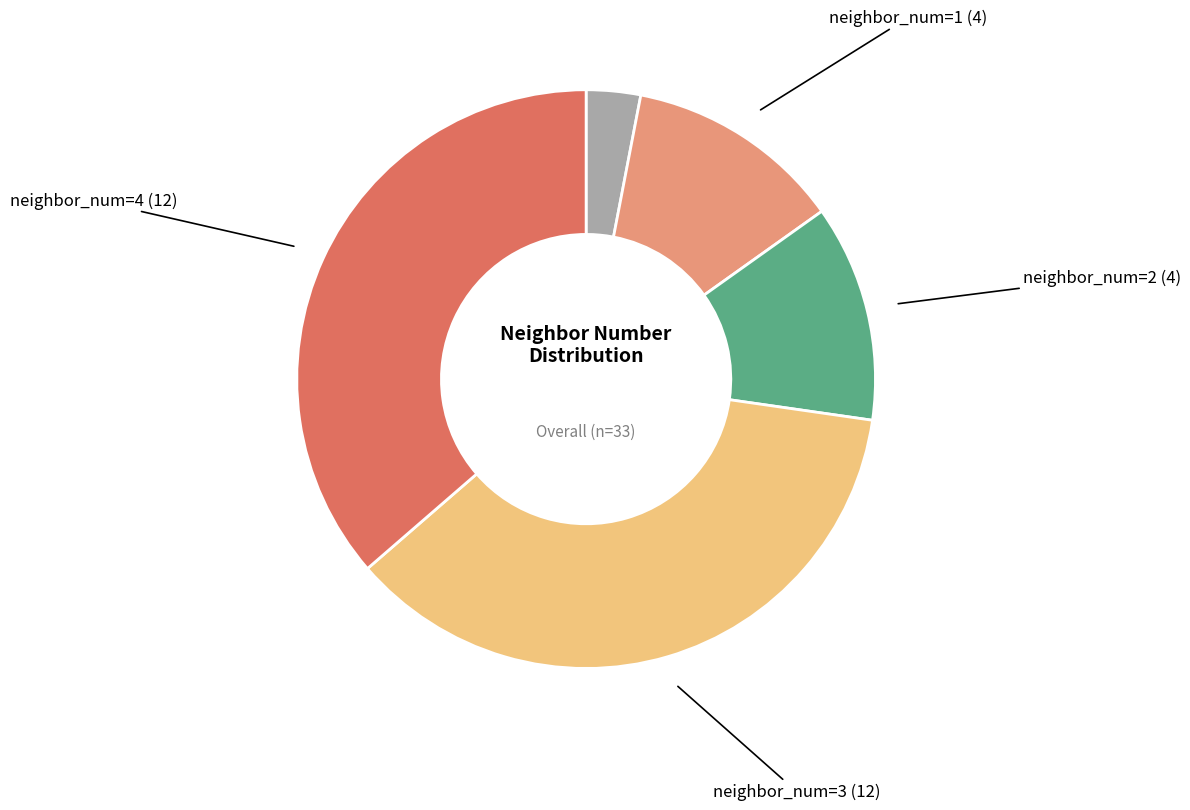

Combined, do neighbor_num=2 (4) and neighbor_num=0 (1) account for over 50%?

No